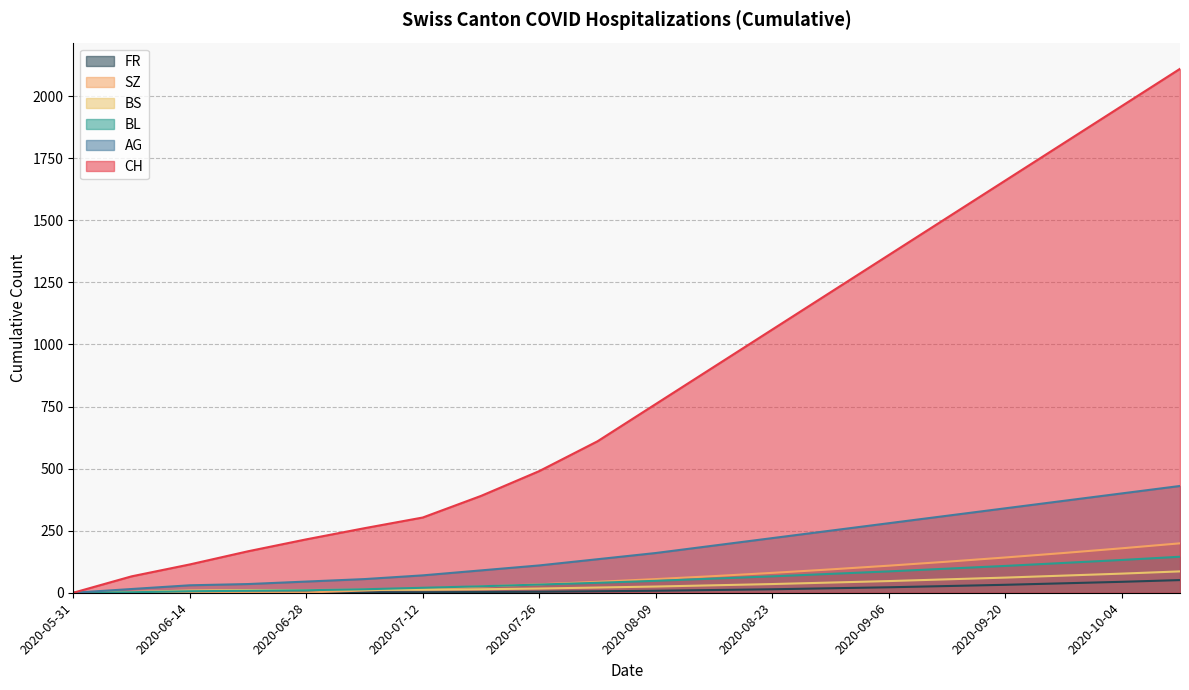

Between 2020-06-14 and 2020-10-04, which series saw the biggest shift?

CH